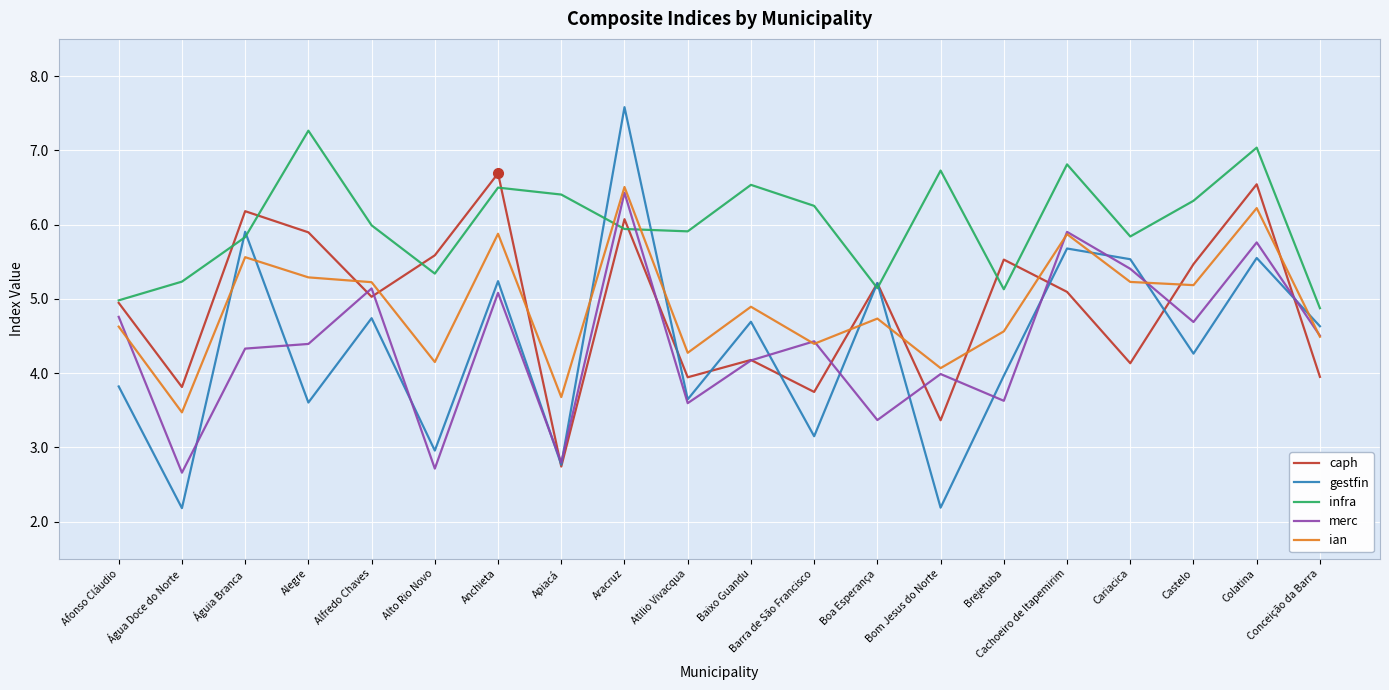

Count the number of categories in the chart.

20